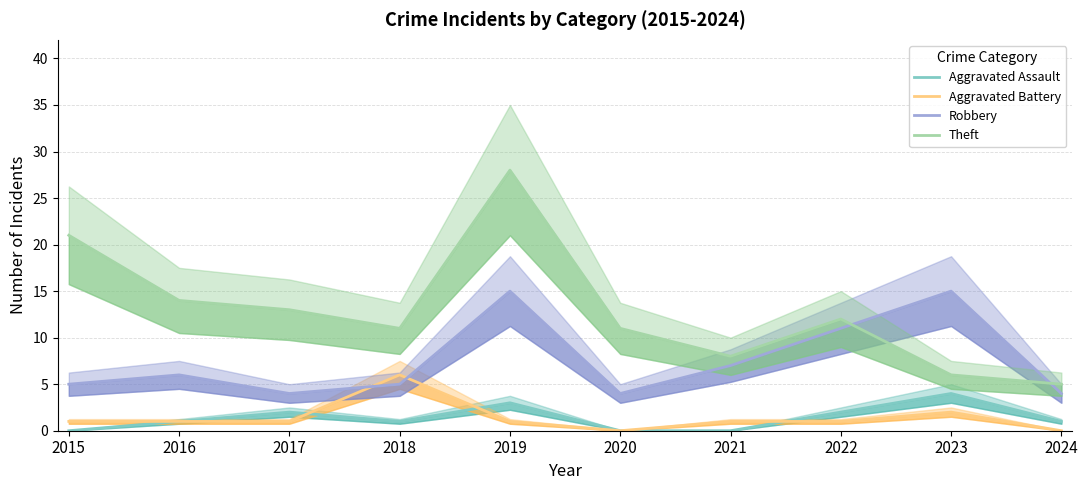

What is the sum of all Theft values?

129